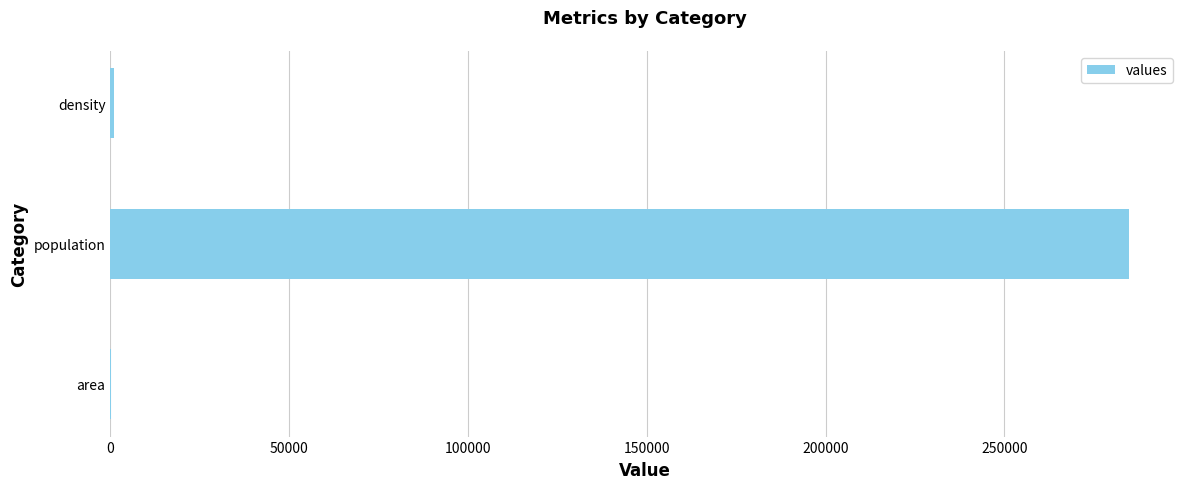

How many series are shown in this chart?

1